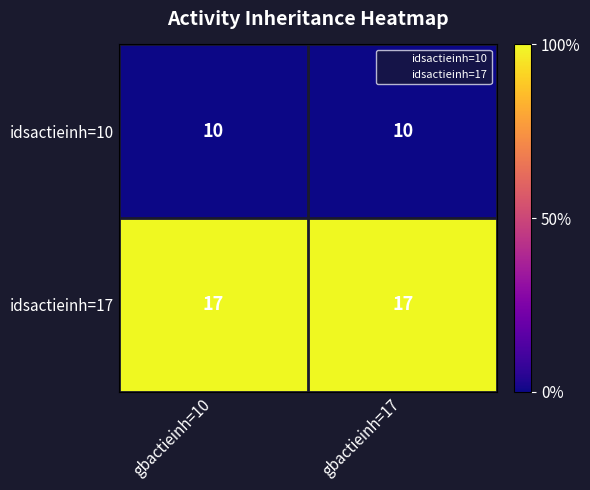

What is the total value across all series at gbactieinh=17?

27